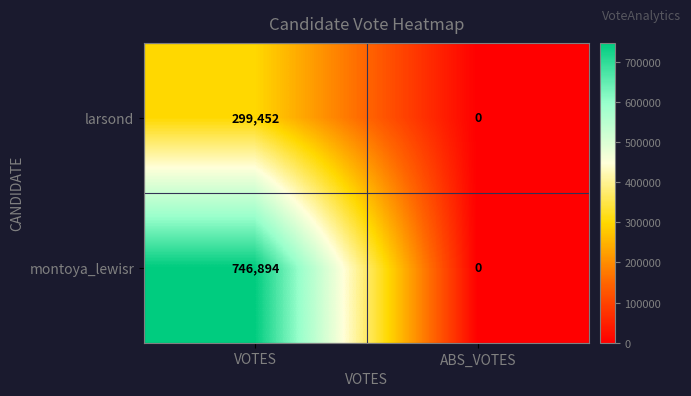

Which series has the largest range (max minus min)?

montoya_lewisr